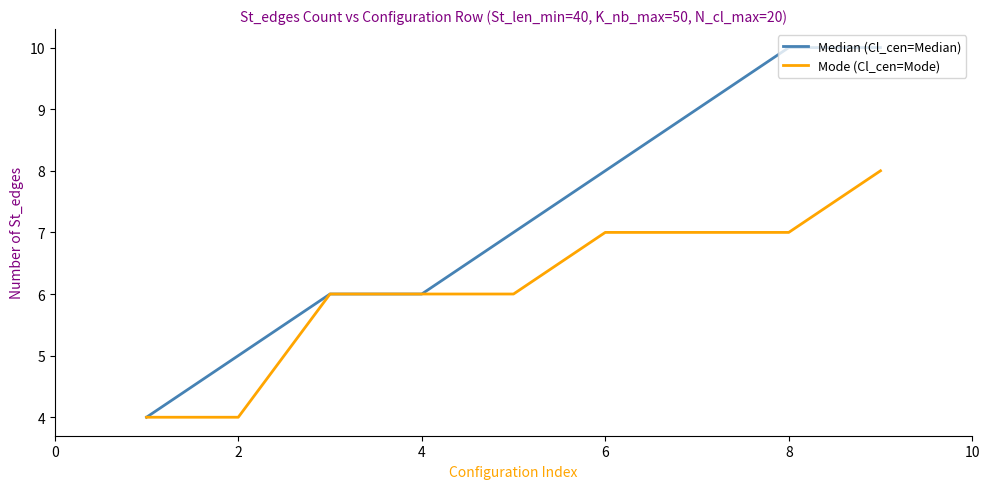

Reading right to left, transcribe all the data shown in this chart.

Median (Cl_cen=Median): 10	10	9	8	7	6	6	5	4
Mode (Cl_cen=Mode): 8	7	7	7	6	6	6	4	4